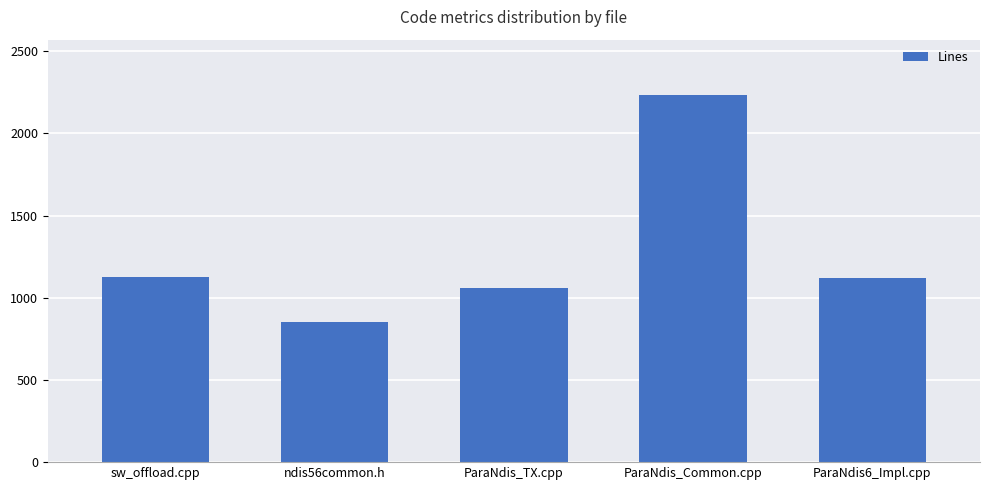

Read the value at ParaNdis6_Impl.cpp.

1118